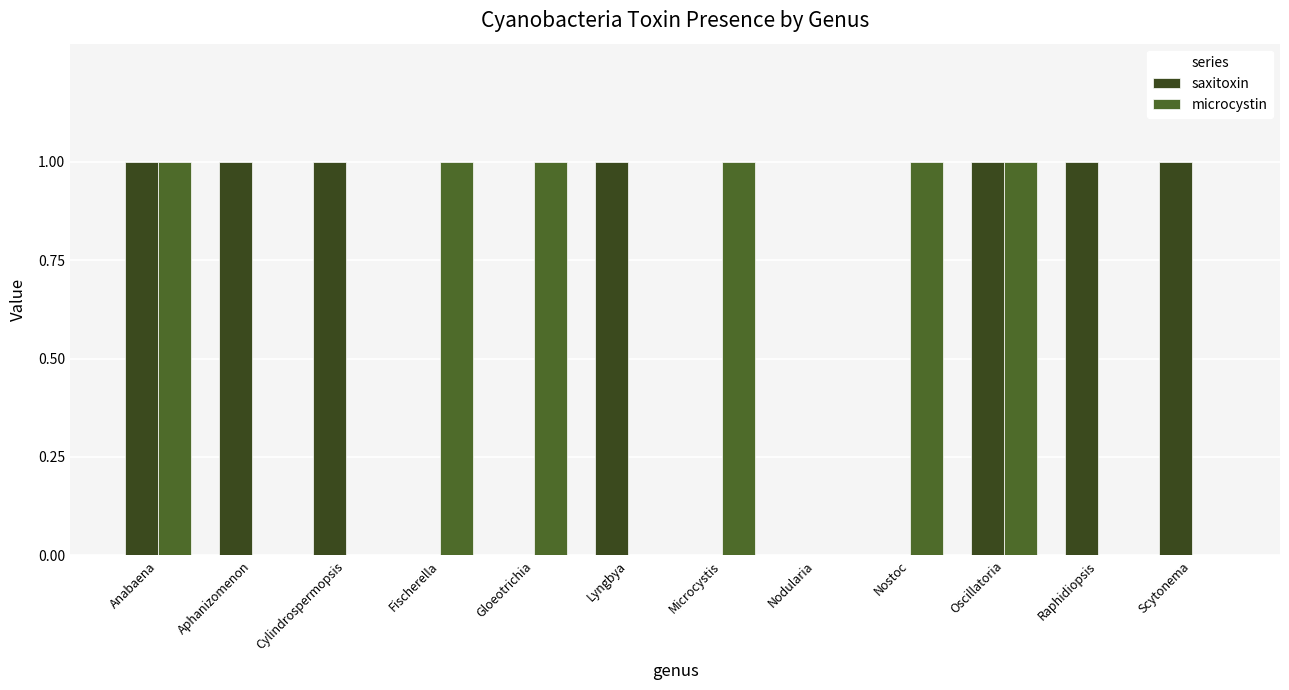

What position from the left is Nodularia?

8